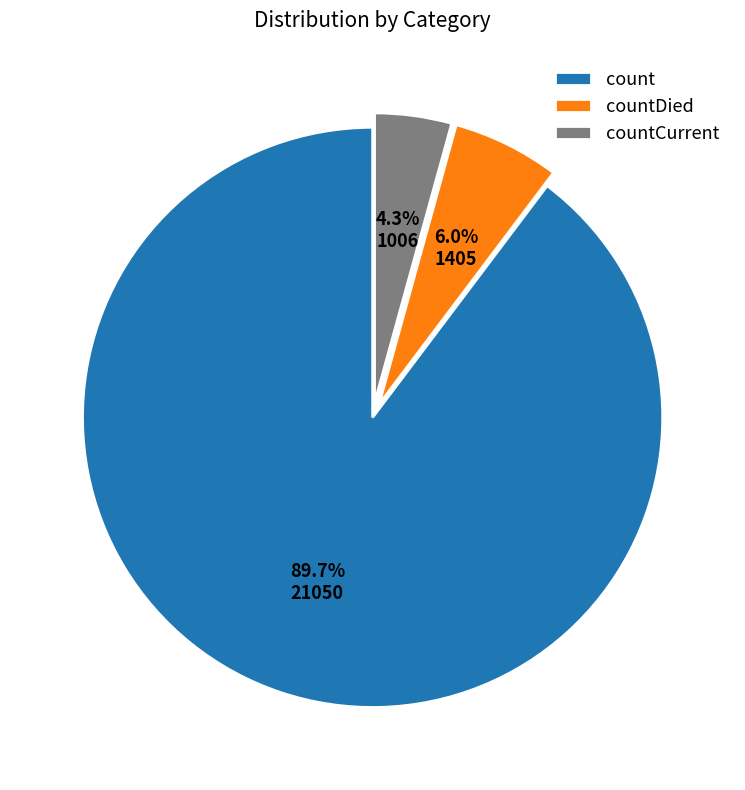

Does any single category account for the majority?

Yes